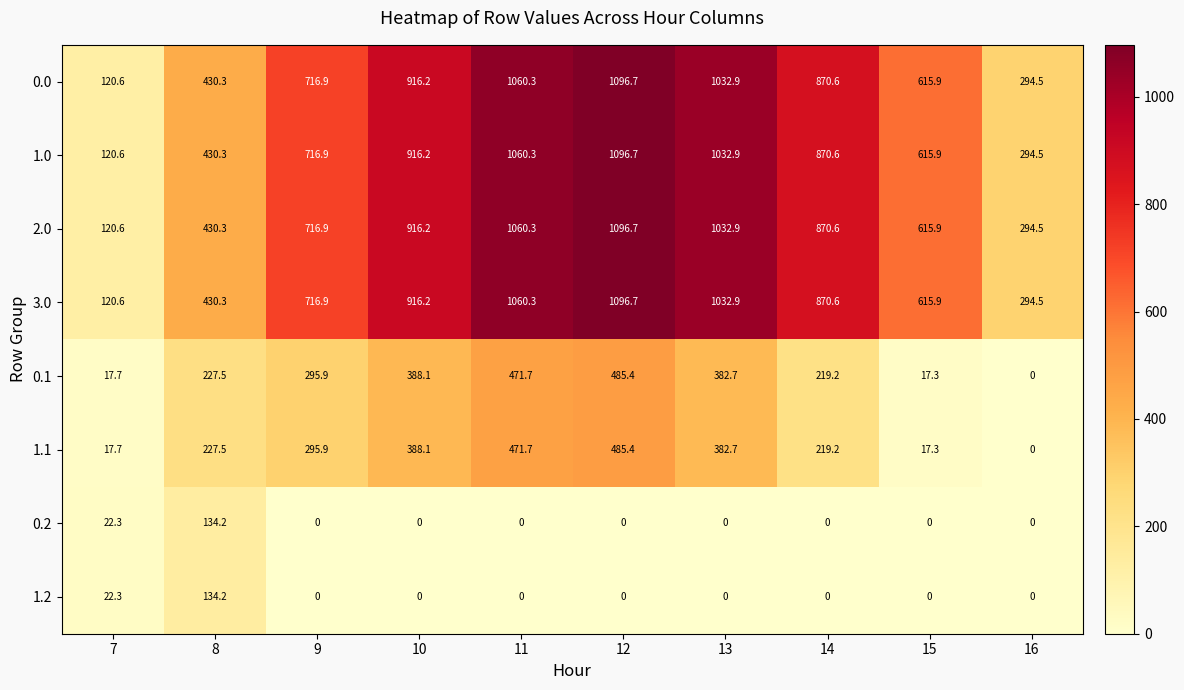

What is the sum of all 0.1 values?

2505.5